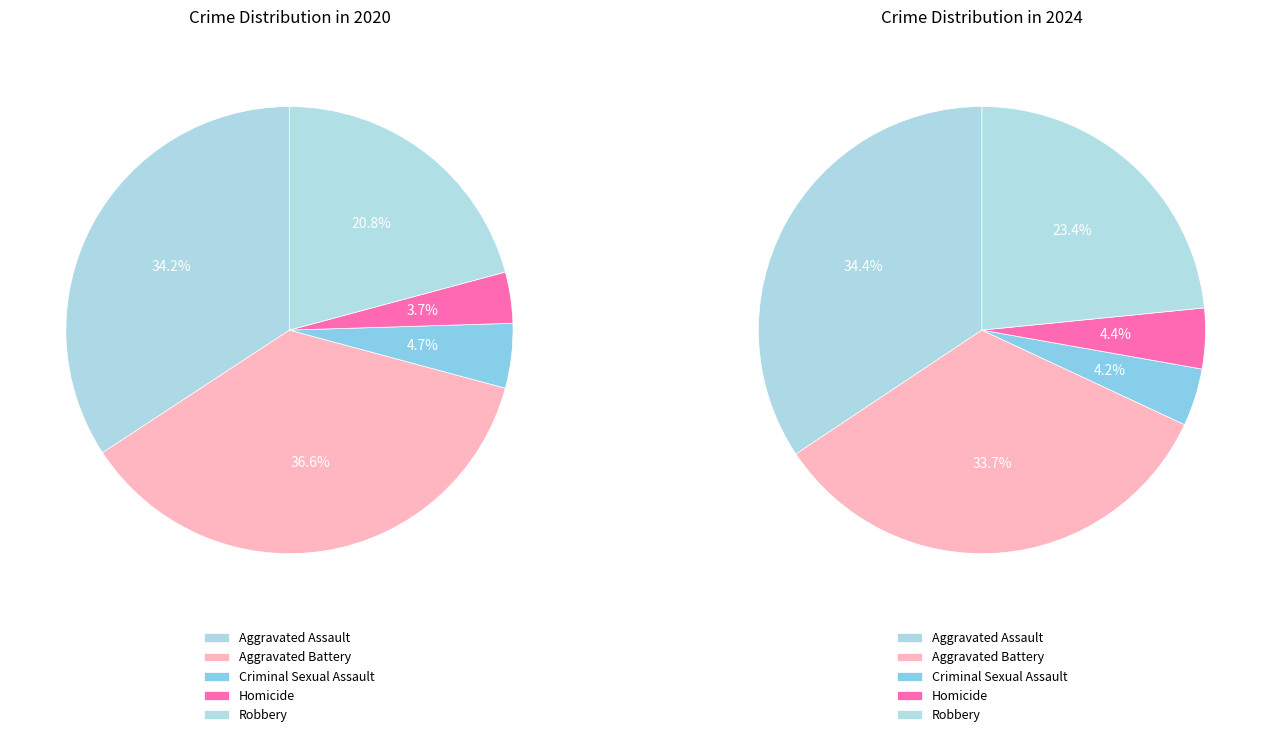

Is it true that Homicide is 4% of the pie?

True